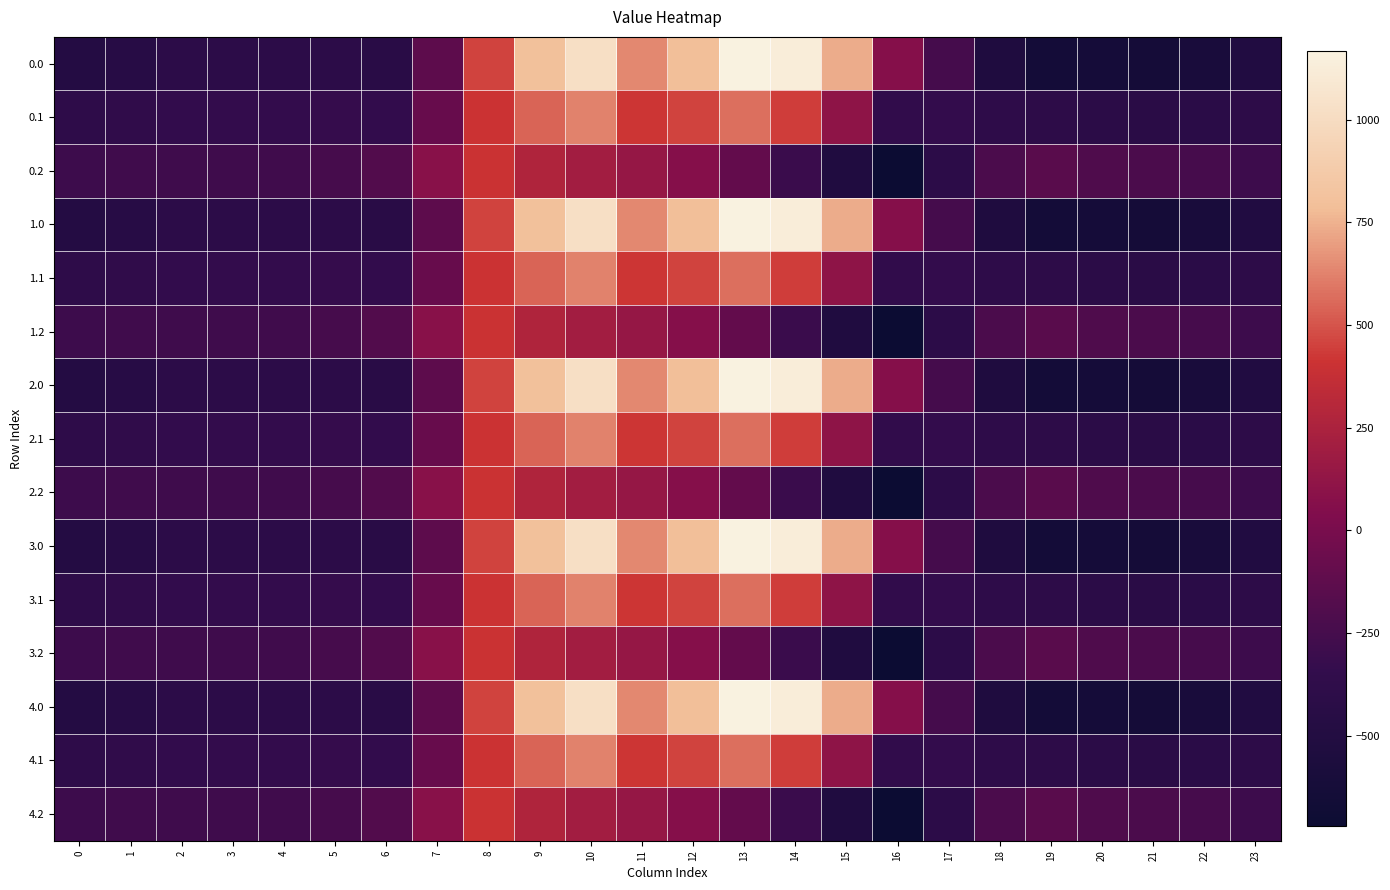

Which has a higher value, 1 or 22?

1